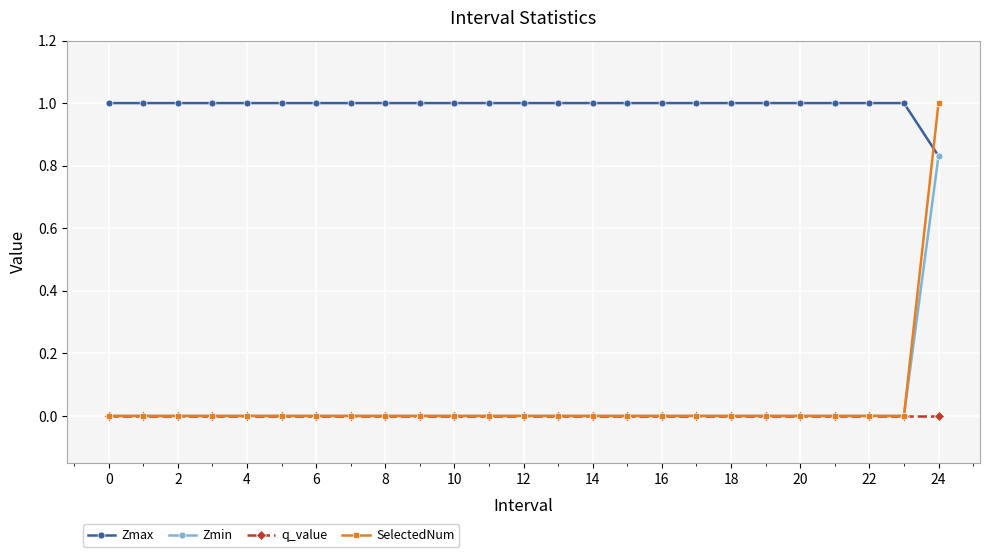

What is the maximum value for Zmax?

1.0